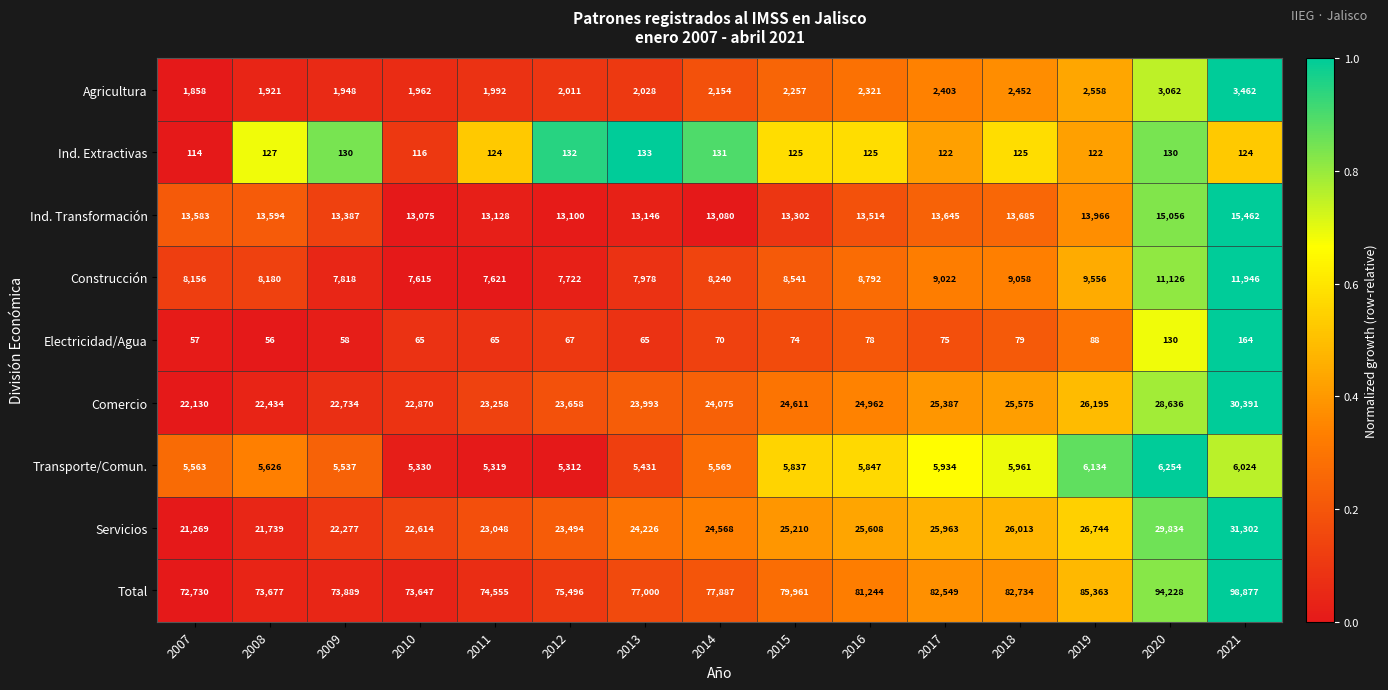

Is it true that Ind. Extractivas equals 132 at 2012?

True